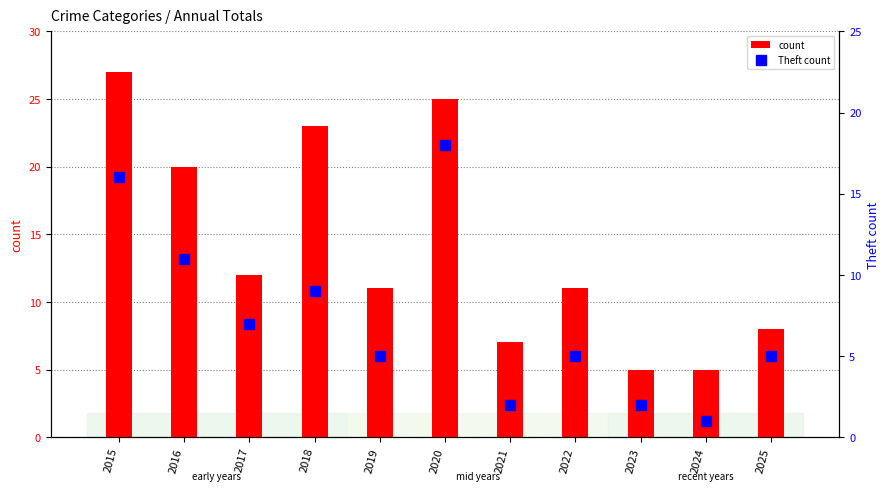

What is the value of the count bar at the 1st from the left?

27